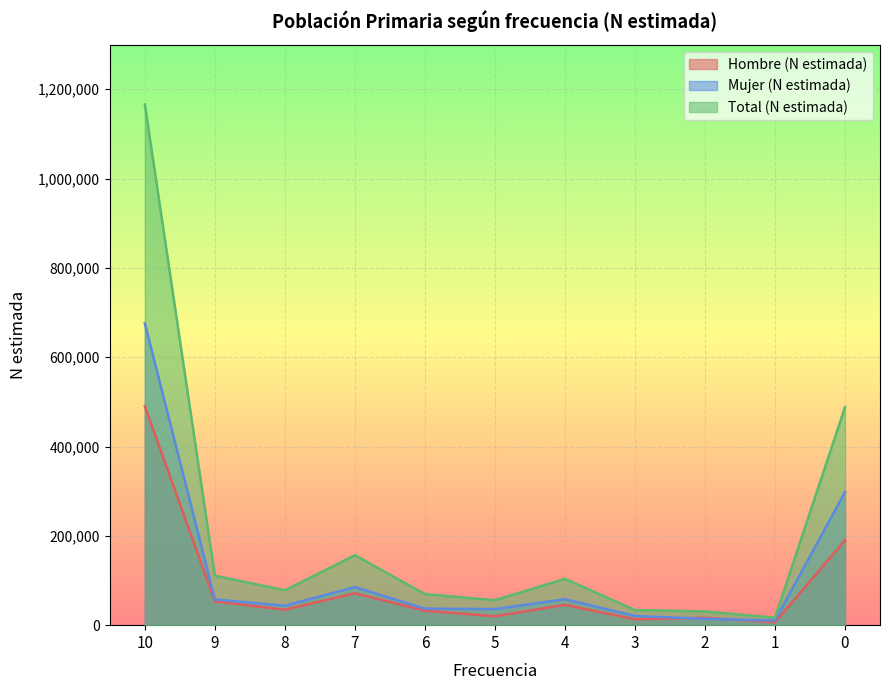

Reading left to right, transcribe all the data shown in this chart.

Hombre (N estimada): 490222	53219	34611	71476	32480	19963	45611	13172	16547	6360	190016
Mujer (N estimada): 675901	57624	43466	85226	37088	36002	58108	20636	14190	10339	298033
Total (N estimada): 1166123	110843	78077	156702	69569	55966	103719	33808	30737	16699	488049